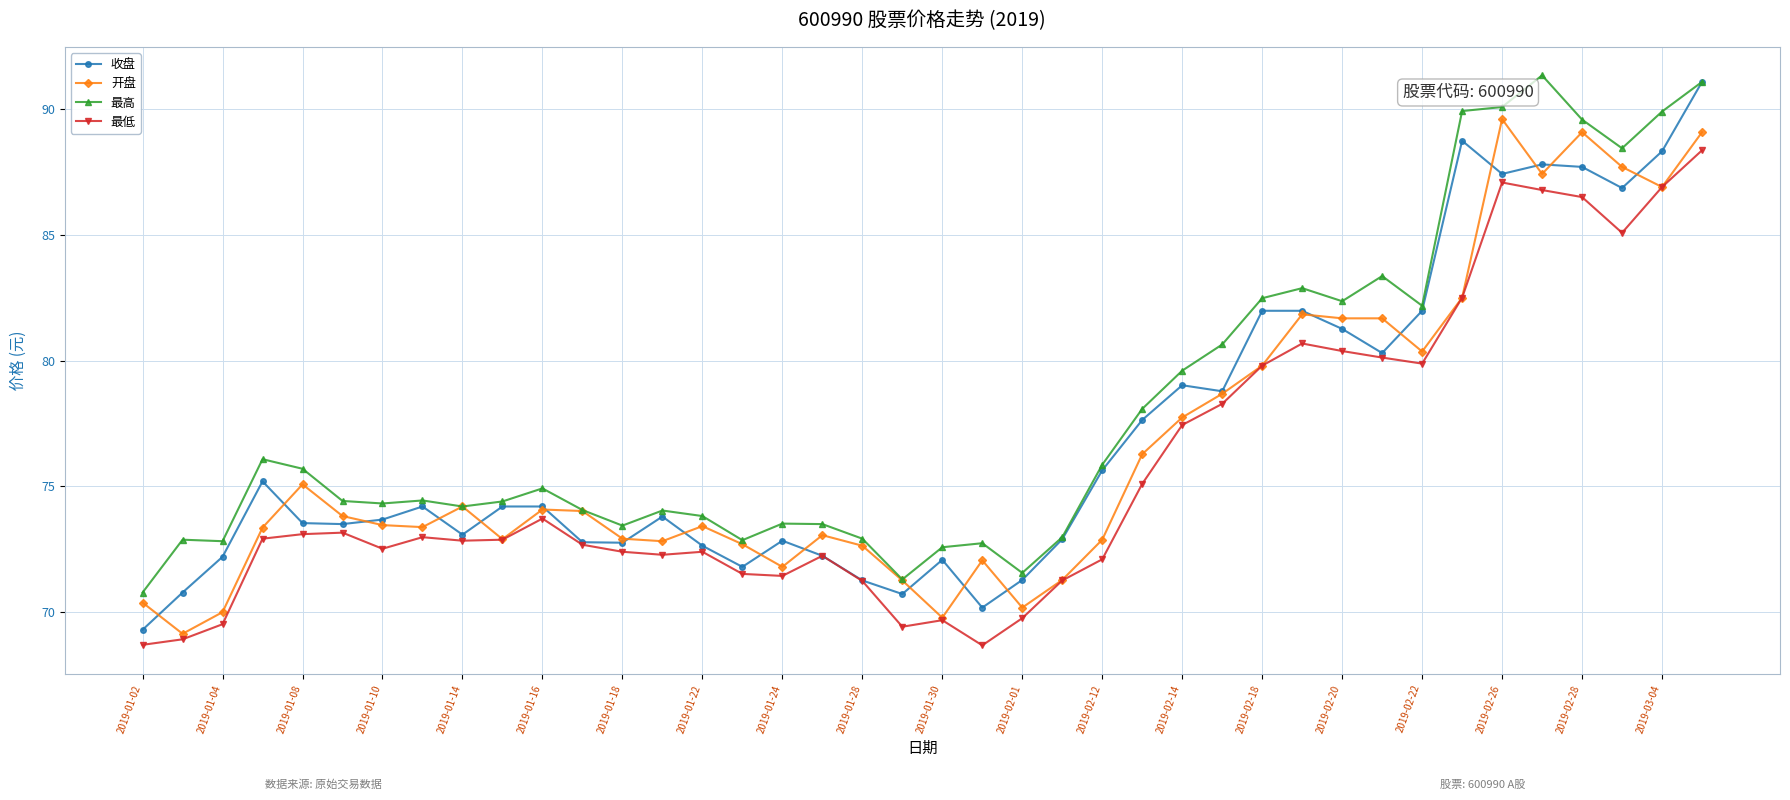

How many data points in 收盘 are above 74?

20